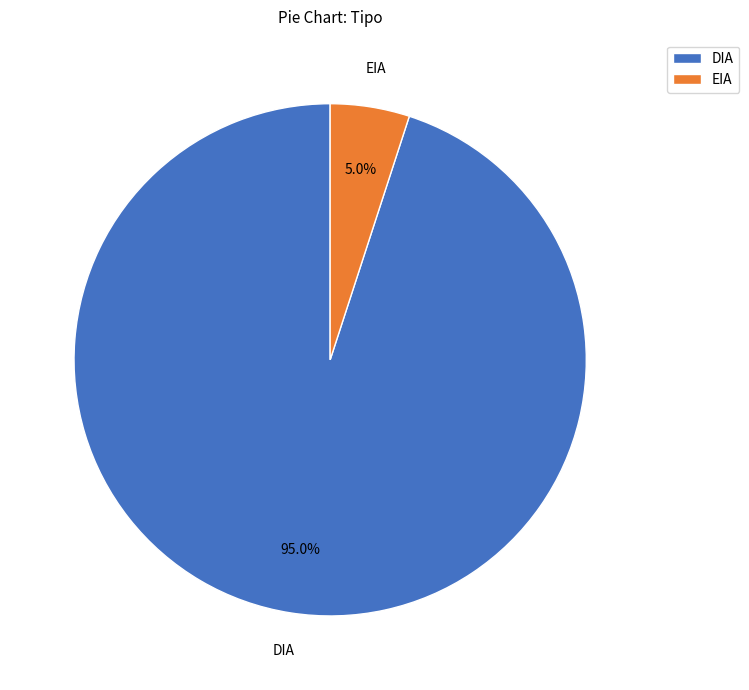

Which slice represents more than half of the pie?

DIA